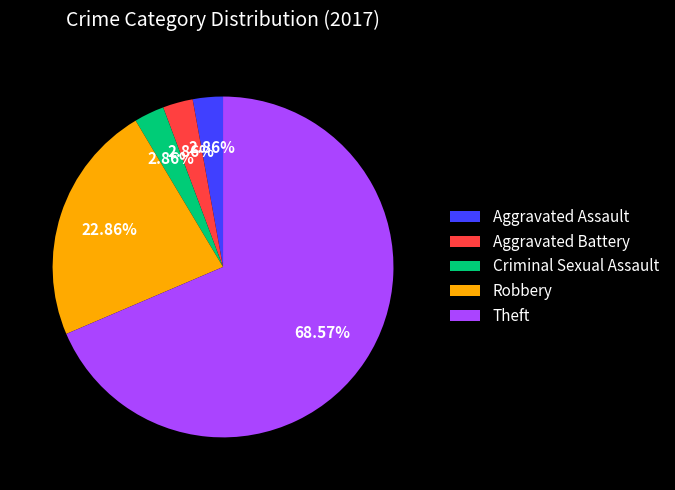

To the nearest percent, what is the combined percentage of Robbery and Aggravated Assault?

26%